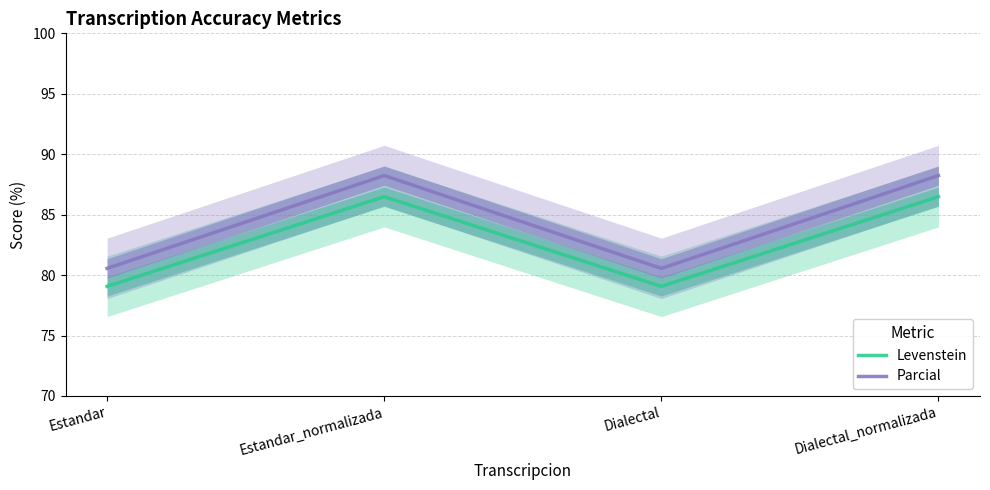

True or false: Levenstein has more than 1 points higher than both neighbors.

False